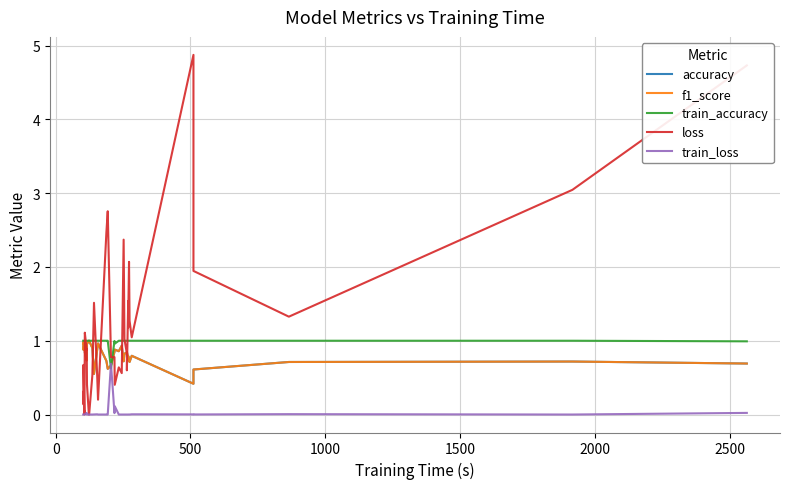

What are all the series names shown in the legend?

accuracy, f1_score, train_accuracy, loss, train_loss